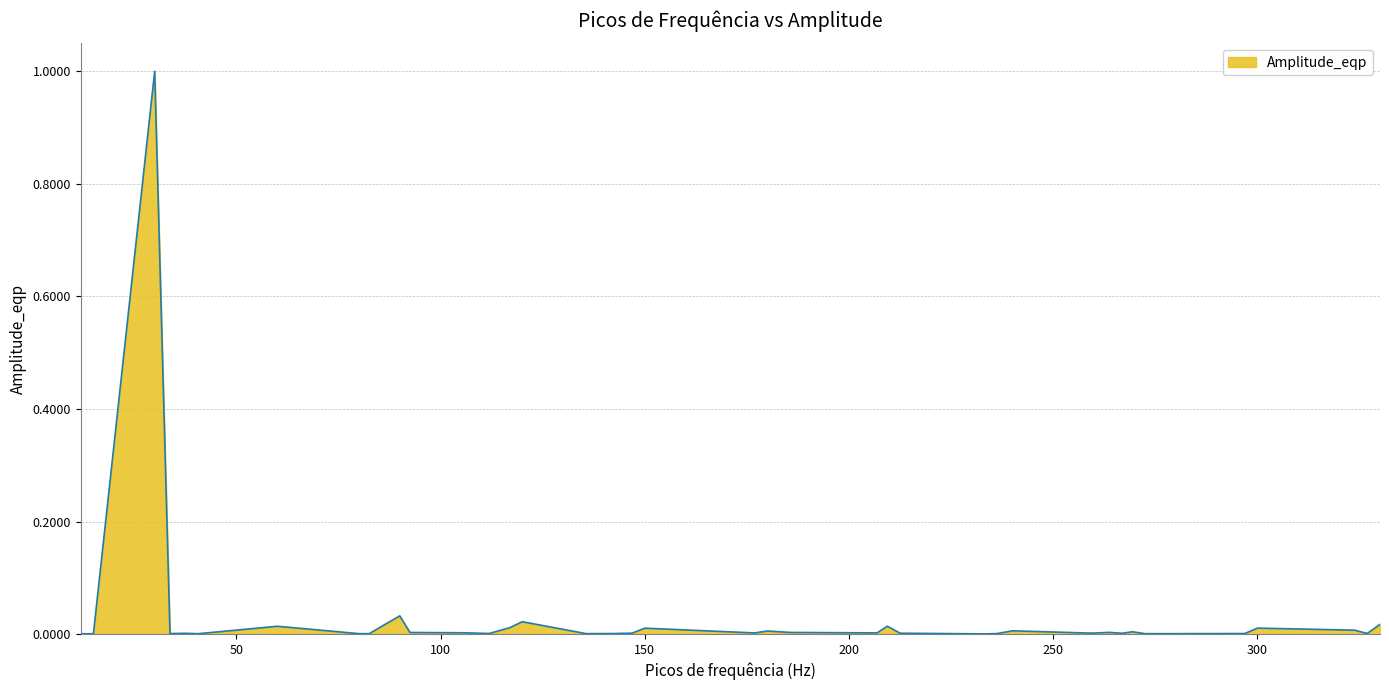

Count the number of data series in this chart.

1